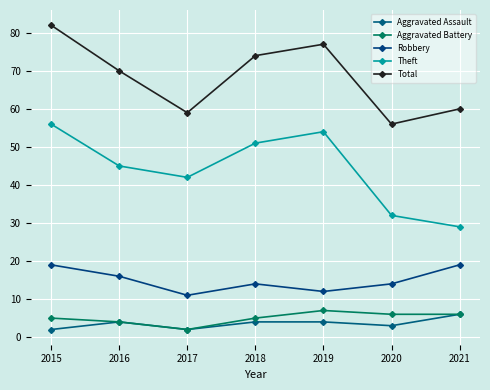

True or false: Theft has a value of 32 at 2020.

True